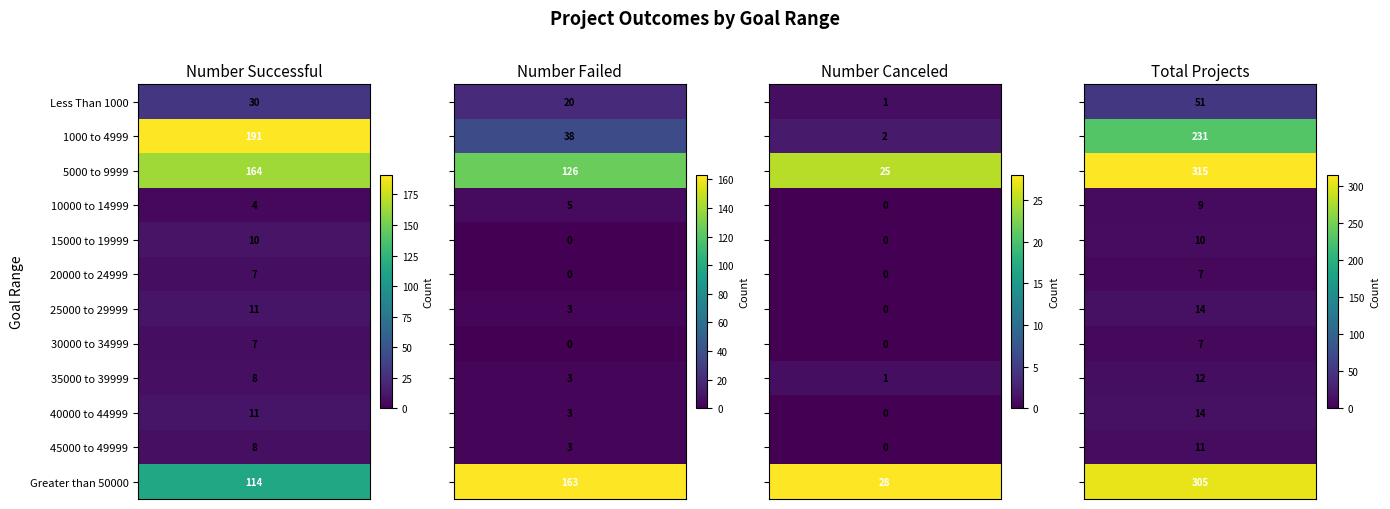

Rank the series at 30000 to 34999 from lowest to highest value.

Number Failed, Number Canceled, Number Successful, Total Projects